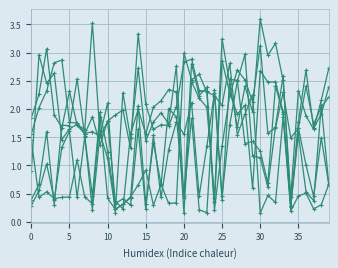

How many lines are shown in the chart?

6